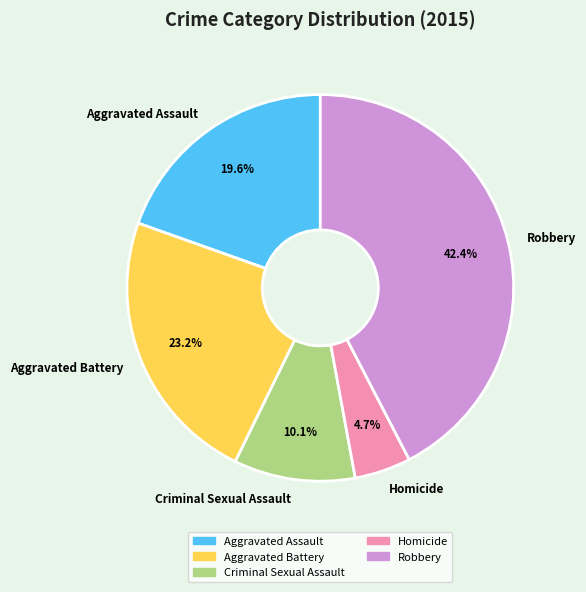

Is there a majority slice in this chart?

No